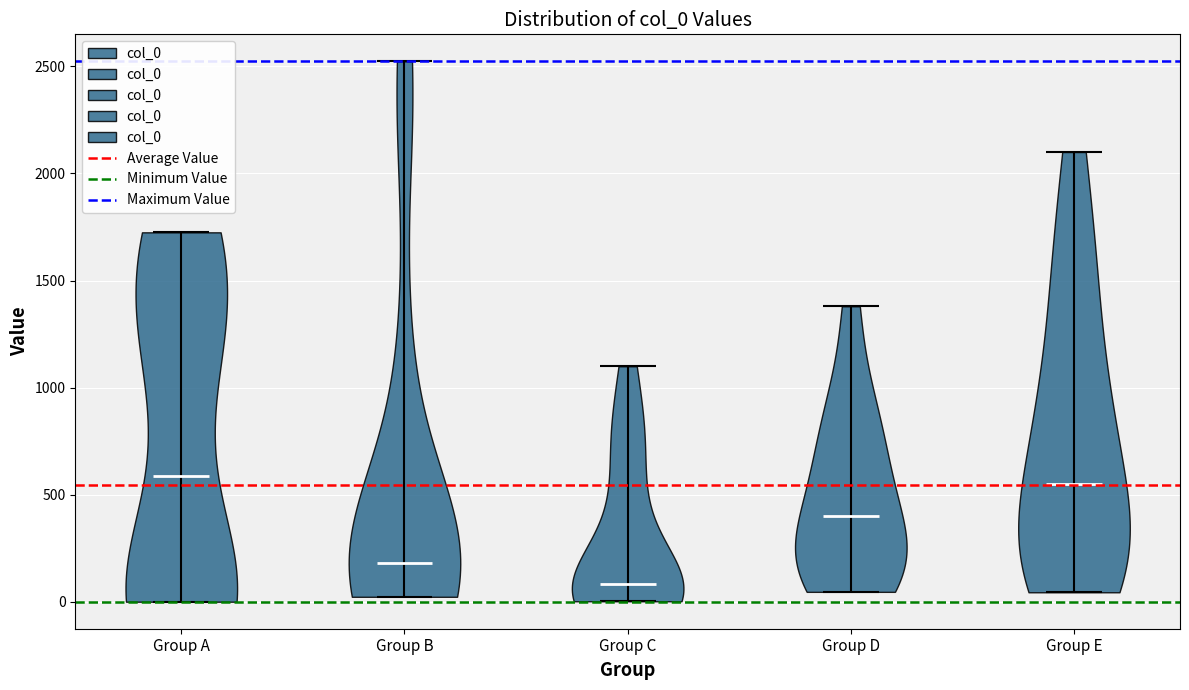

What is the highest point the violin for Group C reaches on the y-axis? The values are not printed on the chart, so give them approximately, as read against the axis.

1100